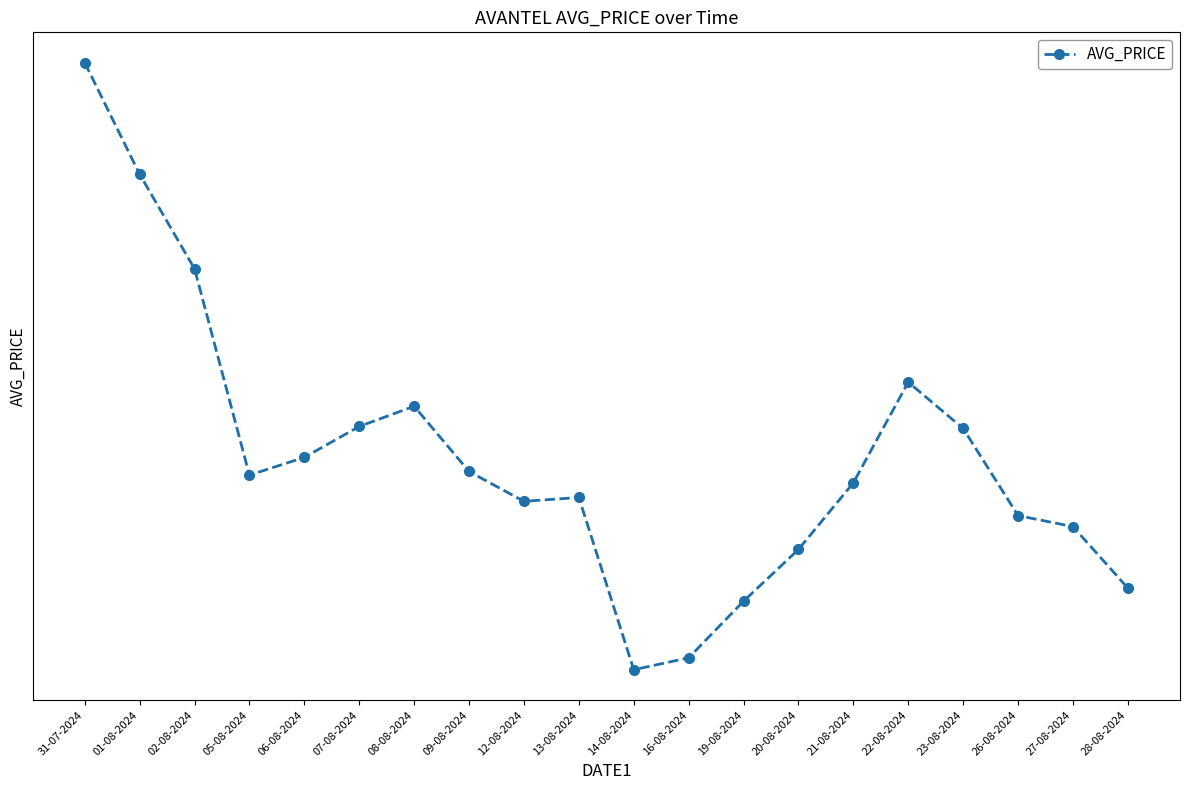

What is the sum of all values?

3758.8